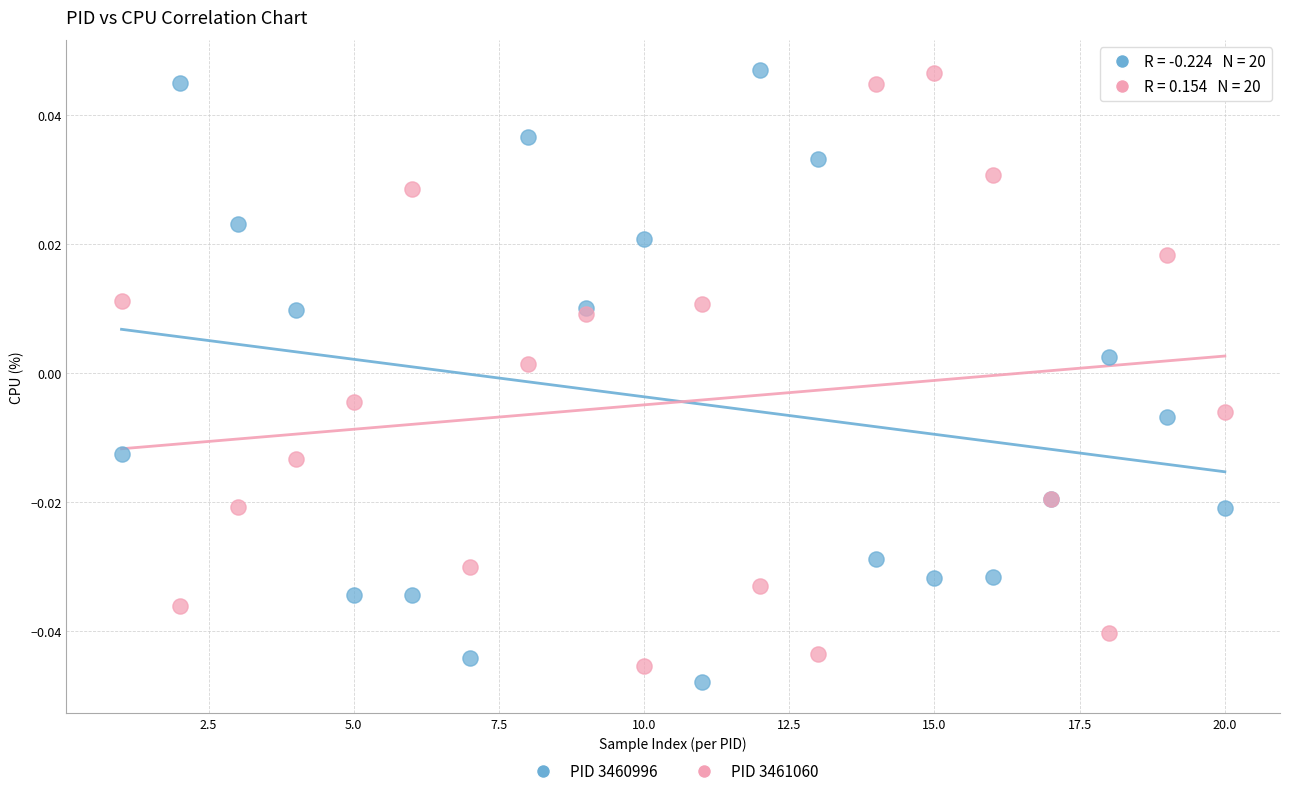

Which series has the widest spread of Y values?

PID 3460996